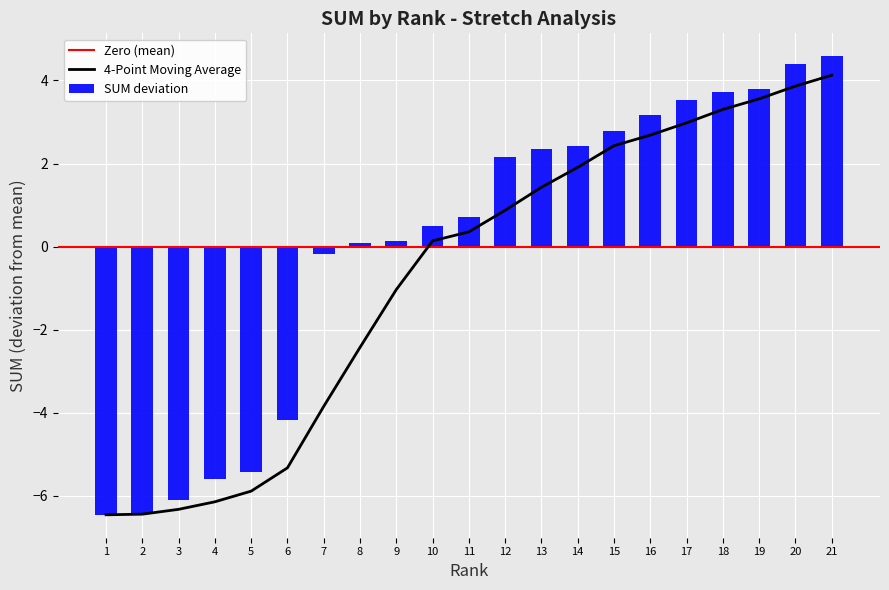

True or false: the data shows 2.3 at 18.

False